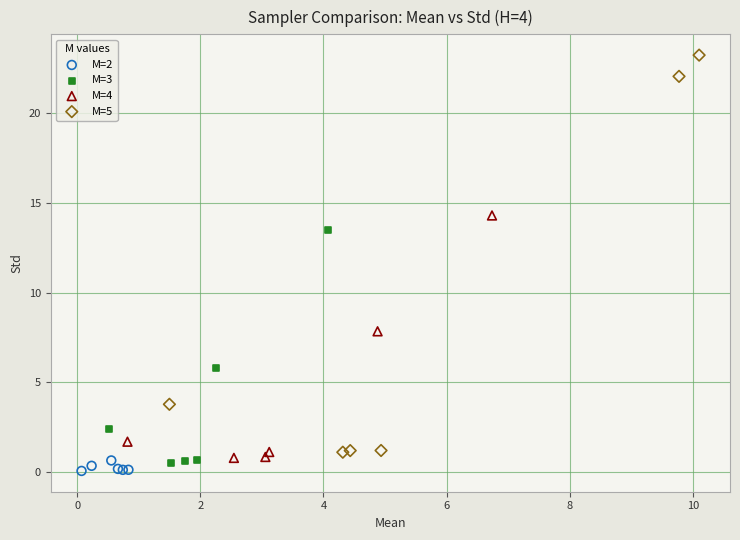

Which series reaches the minimum Y coordinate?

M=2